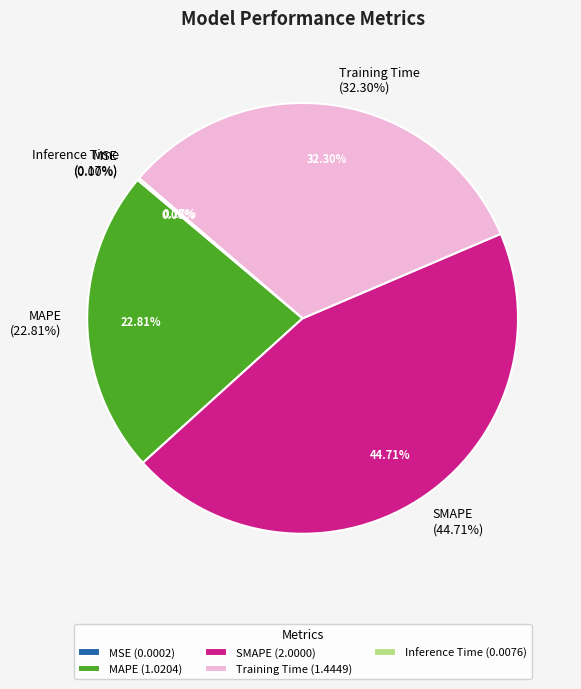

Count the number of slices in the pie.

5